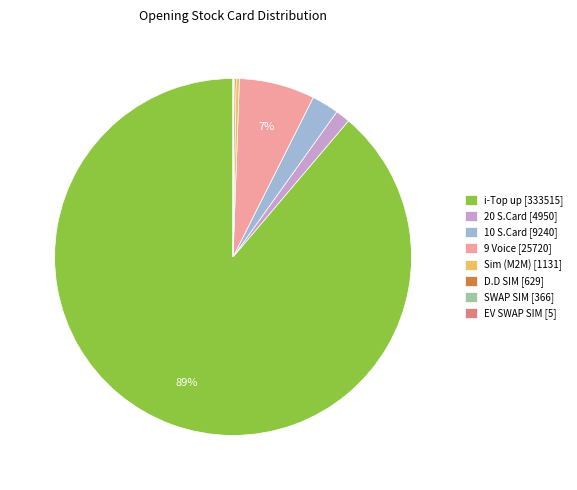

To the nearest percent, what percentage of the pie is 20 S.Card [4950]?

1%